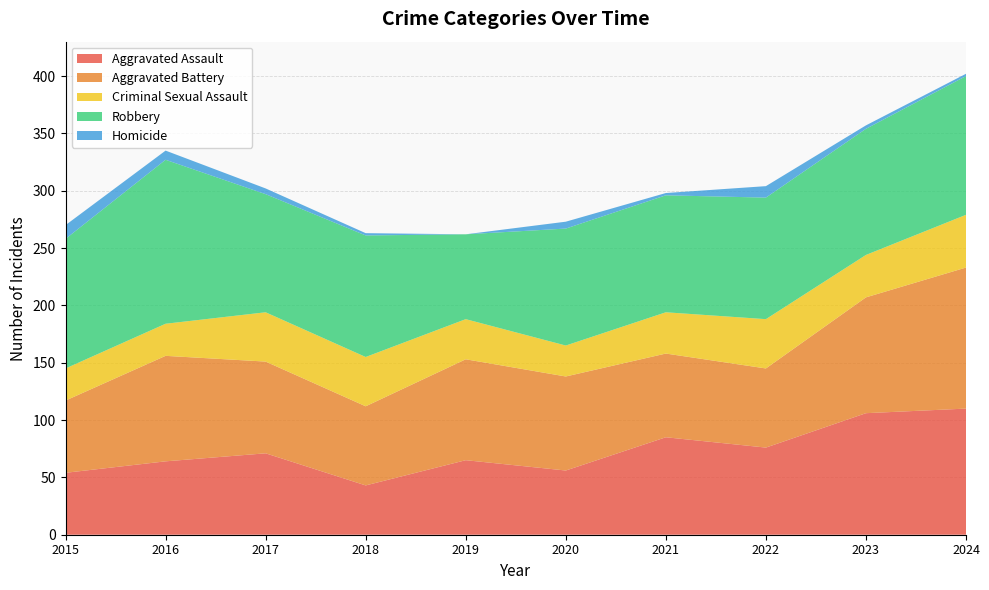

Reading left to right, transcribe all the data shown in this chart.

Aggravated Assault: 54	64	71	43	65	56	85	76	106	110
Aggravated Battery: 63	92	80	69	88	82	73	69	101	123
Criminal Sexual Assault: 28	28	43	43	35	27	36	43	37	46
Robbery: 113	143	103	106	74	102	102	106	110	121
Homicide: 12	8	5	2	0	6	2	10	3	2